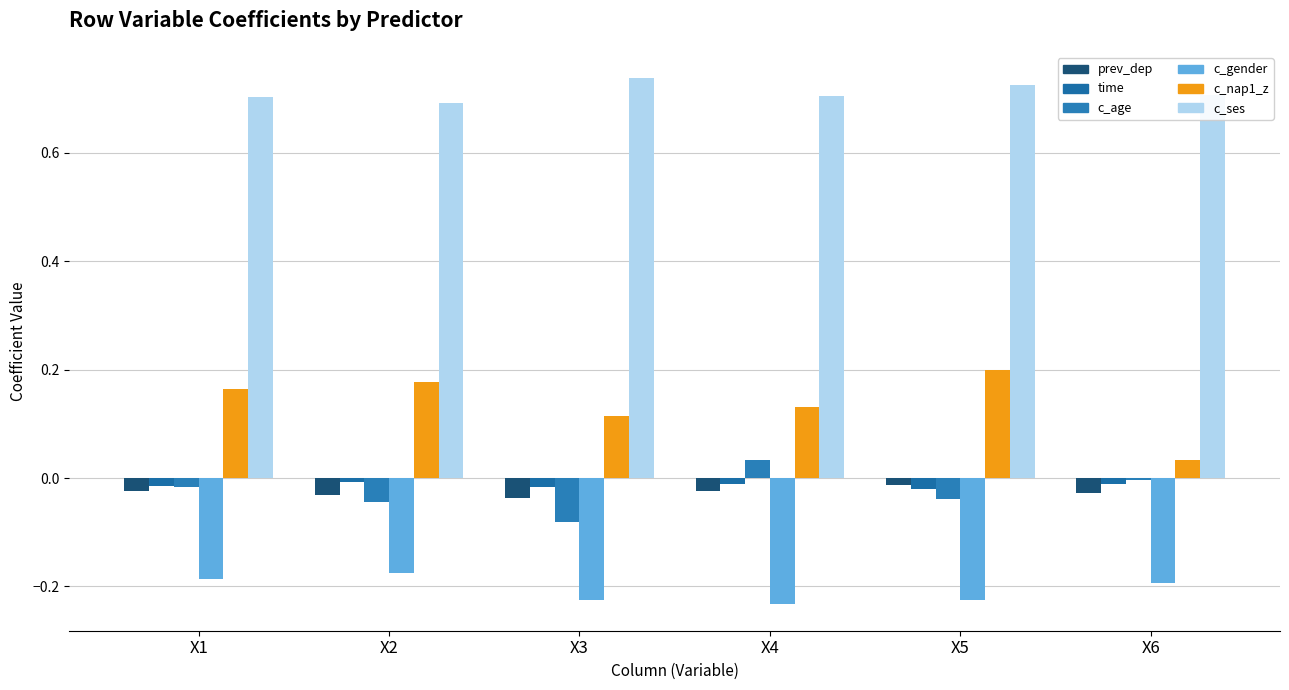

Is it true that c_gender equals -0.2 at X1?

True